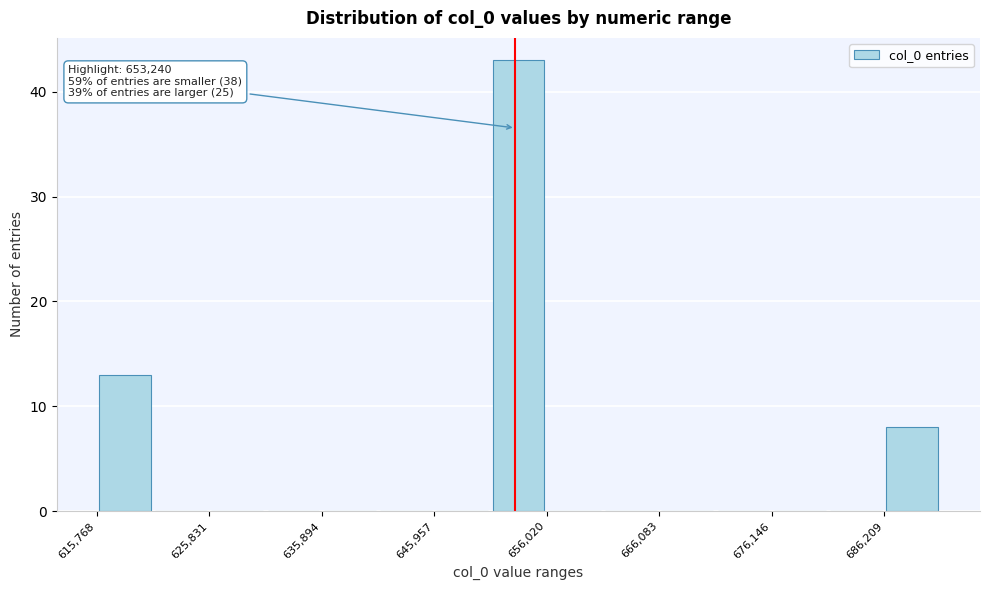

Read against the x-axis, roughly where is the centre of the tallest bar?

654000